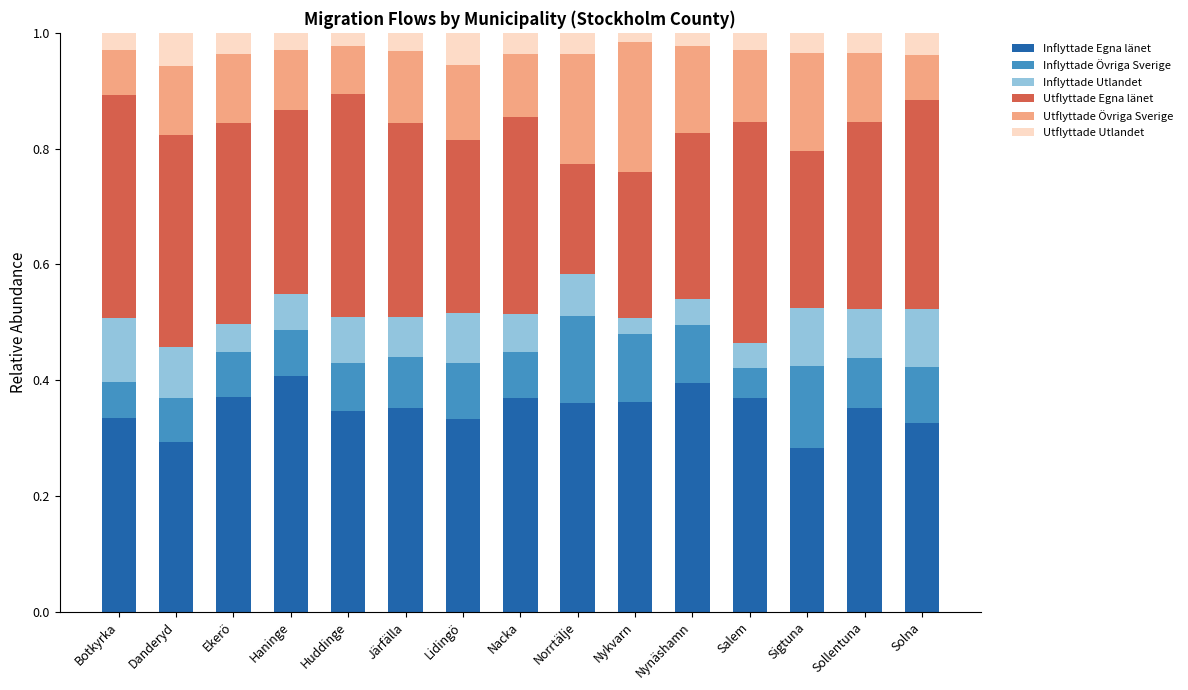

How many bars are there in total?

15